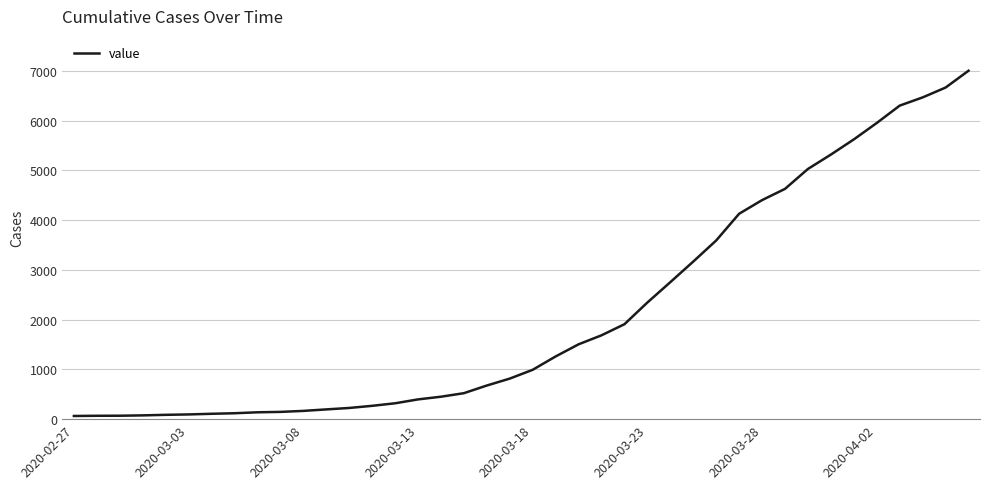

Does the chart have visible grid lines?

Yes